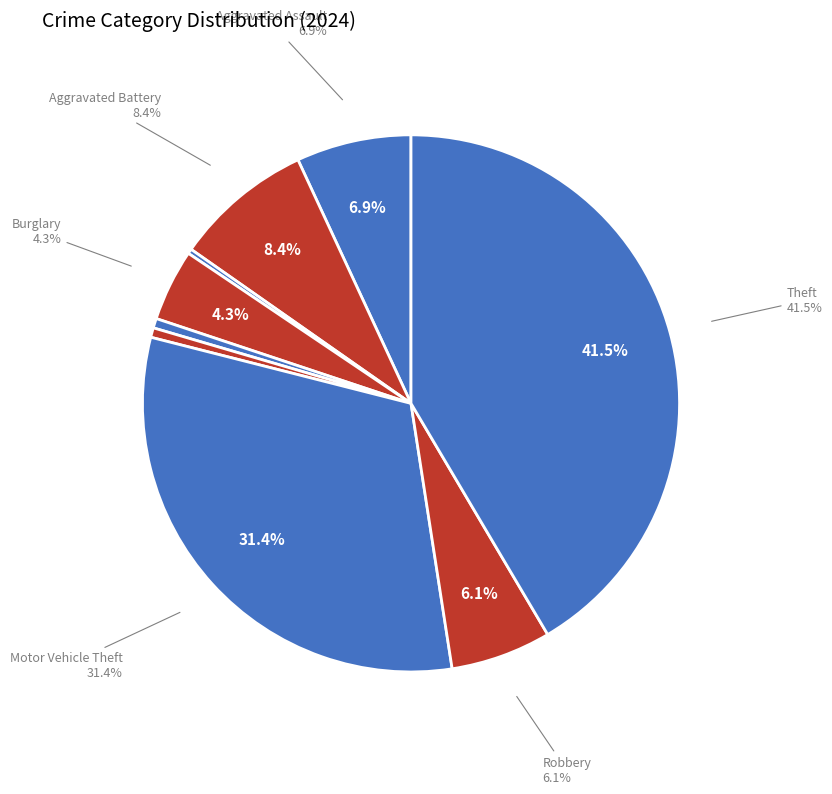

Combined, what portion of the pie is Criminal Sexual Assault and Robbery?

6.6%